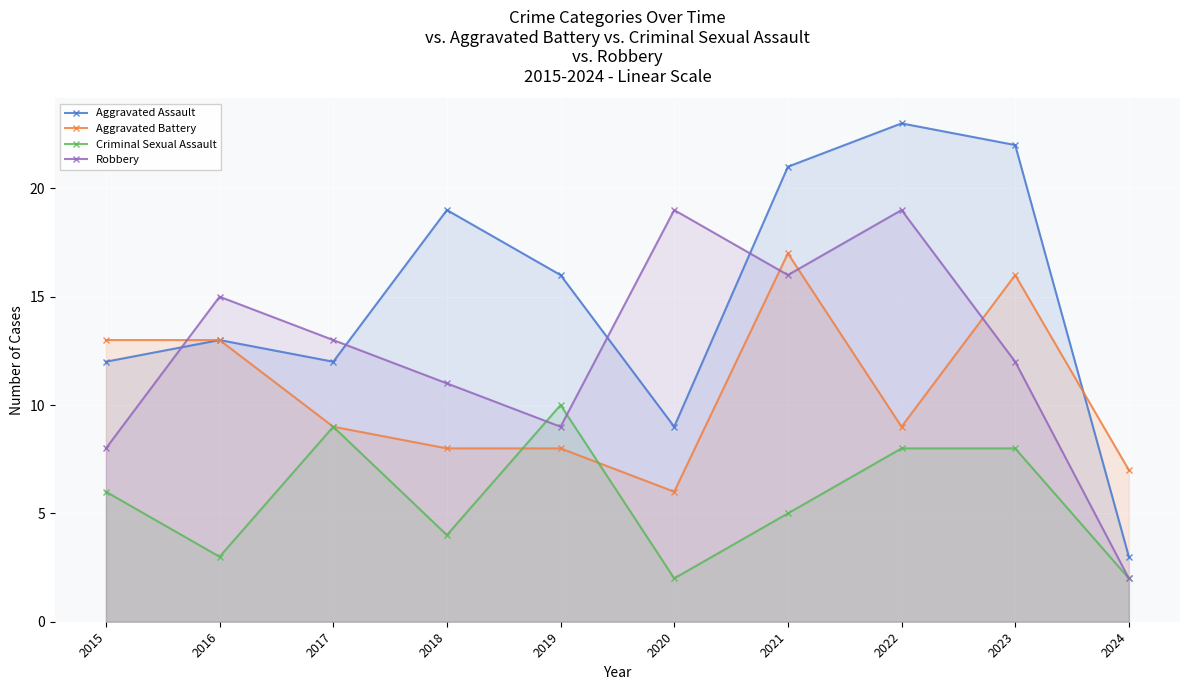

True or false: Criminal Sexual Assault has more than 0 points higher than both neighbors.

True